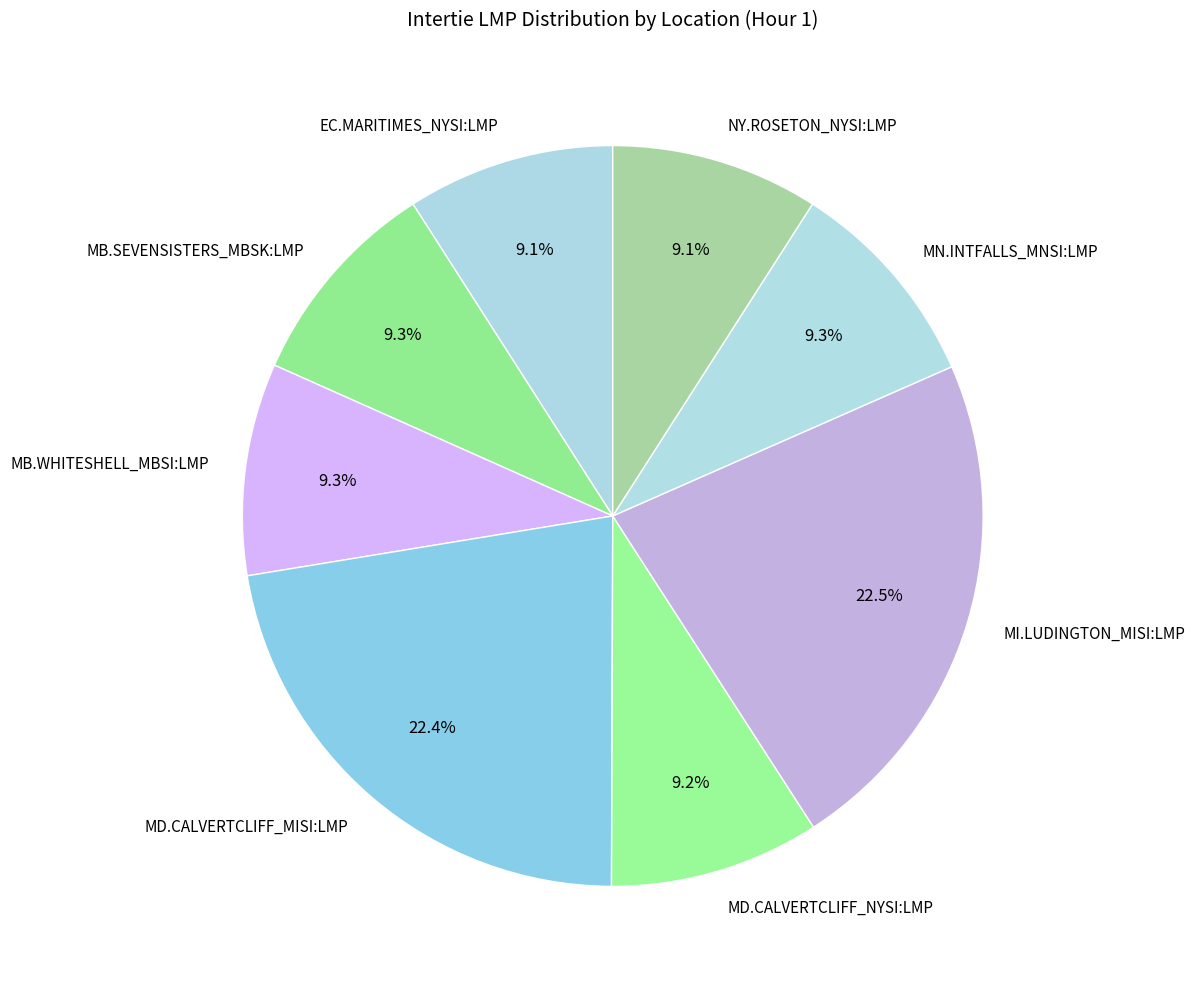

To the nearest percent, what percentage of the pie is MB.WHITESHELL_MBSI:LMP?

9%